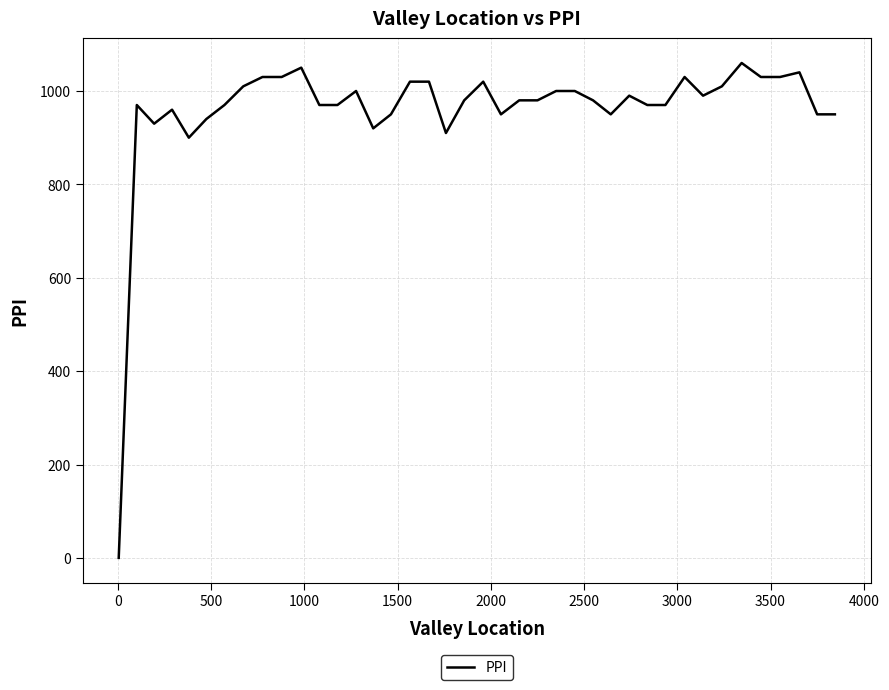

What is the greatest value displayed?

1060